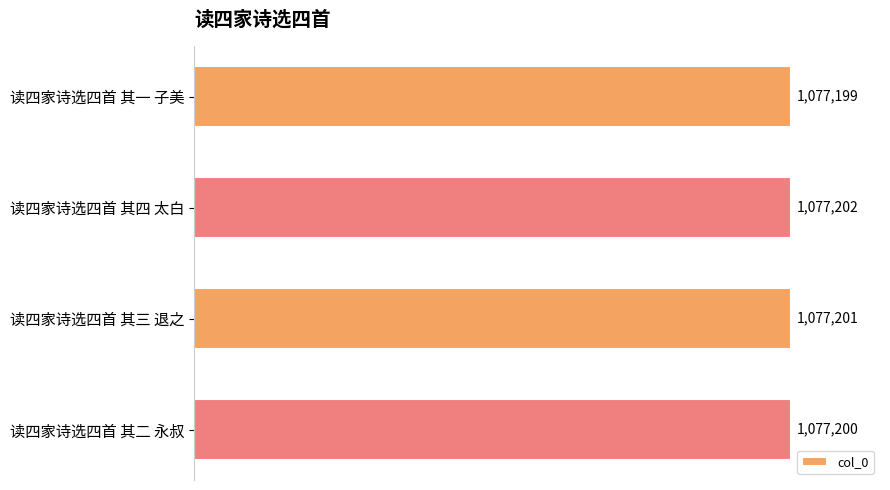

Are the bars horizontal?

Yes